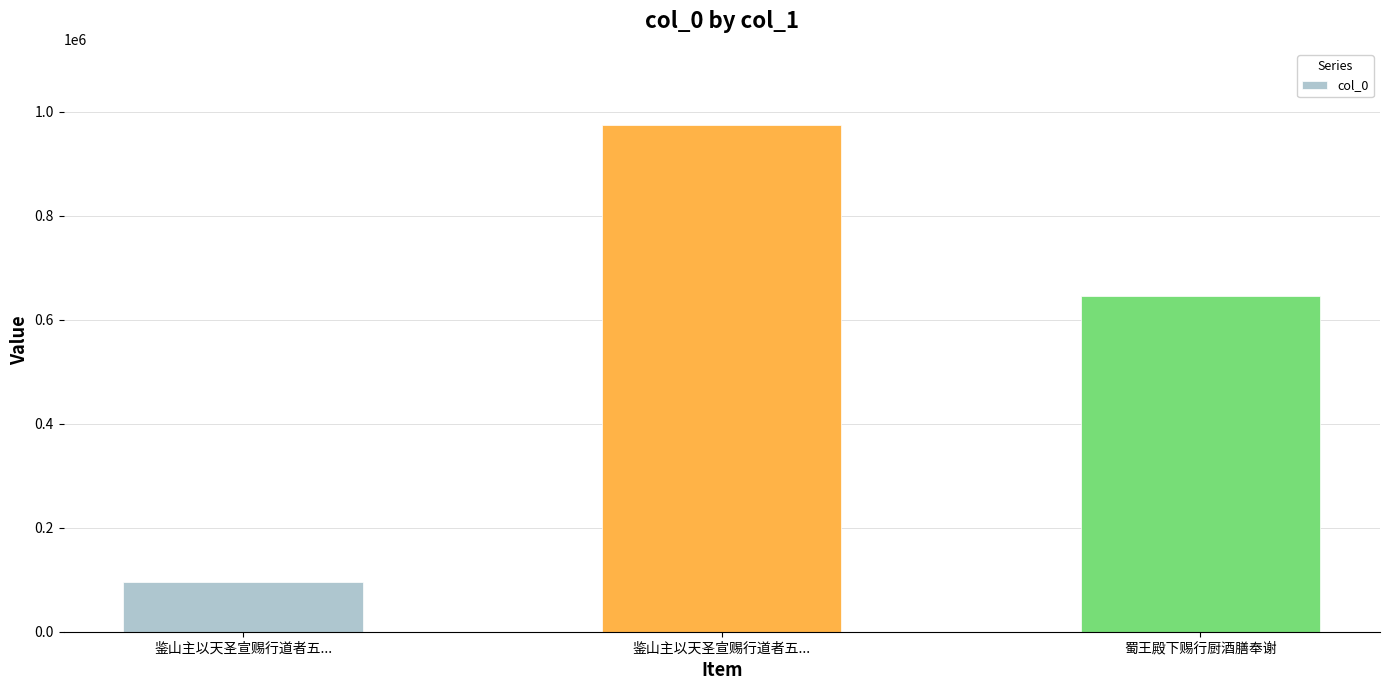

How many data points does each series have?

3